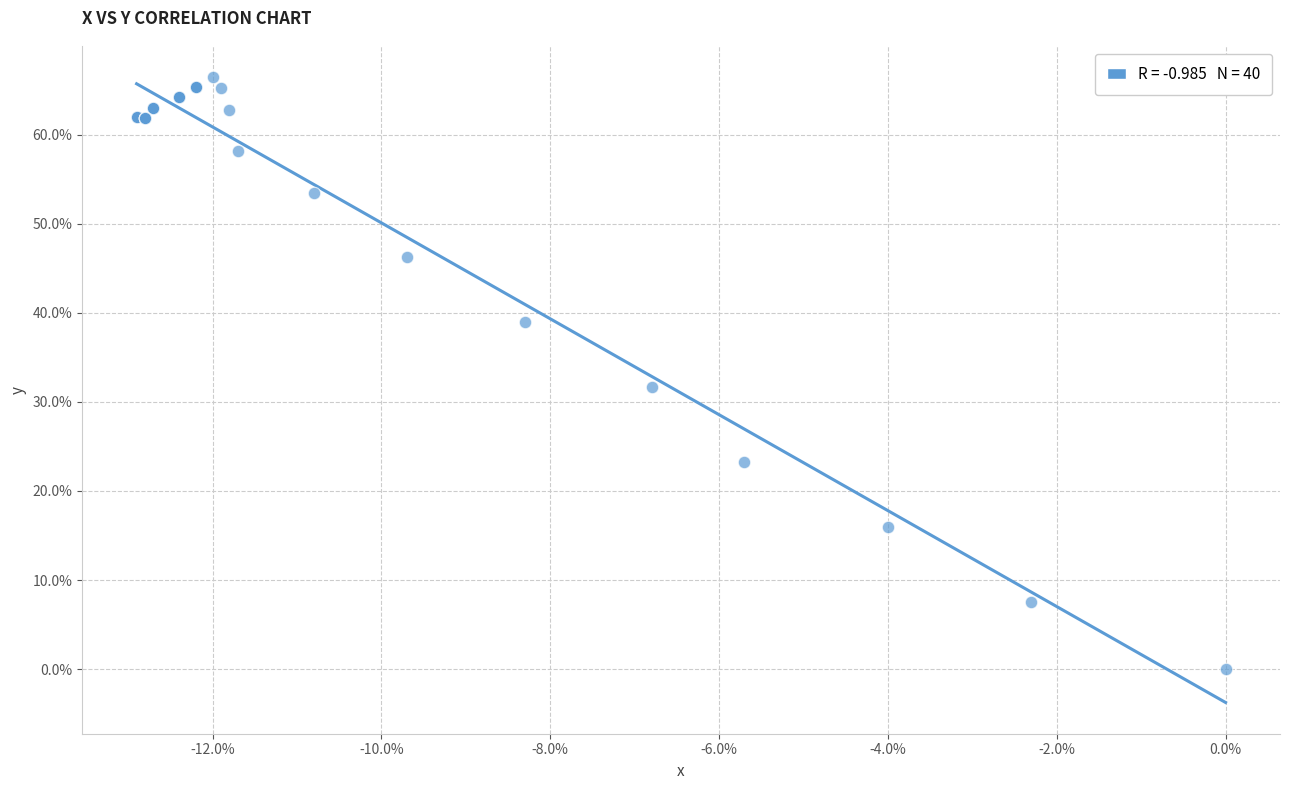

What Y value in the scatter plot is closest to 33?

31.7